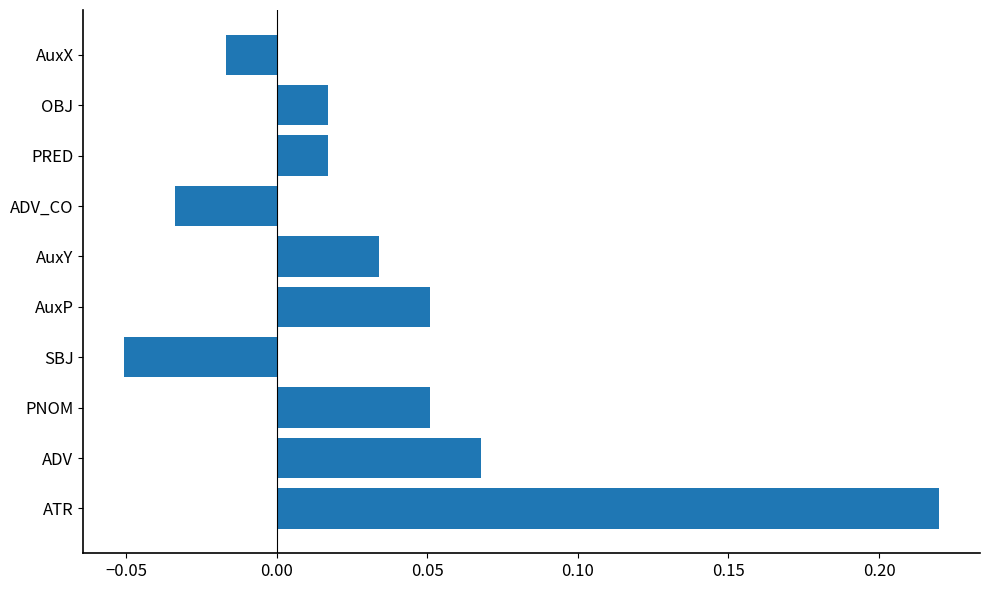

Between ADV_CO and PNOM, which is larger?

PNOM